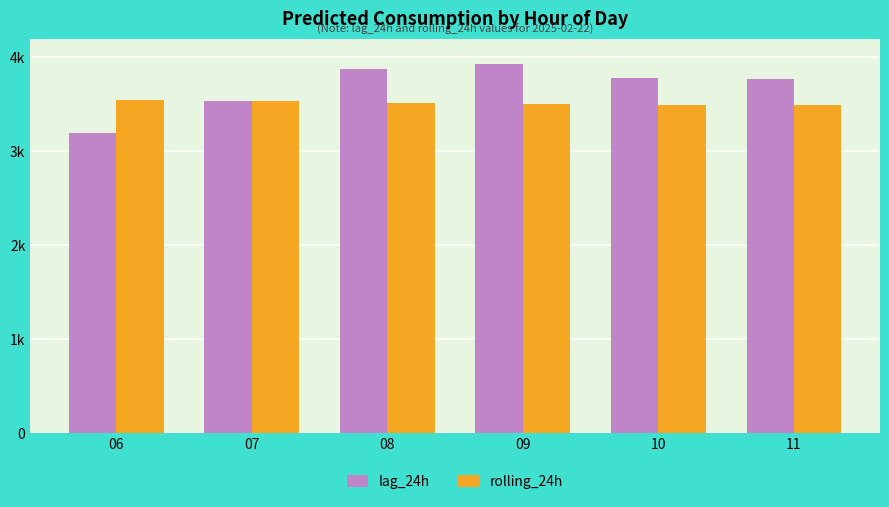

What is the value of the rolling_24h bar at the 3rd from the left?

3518.0